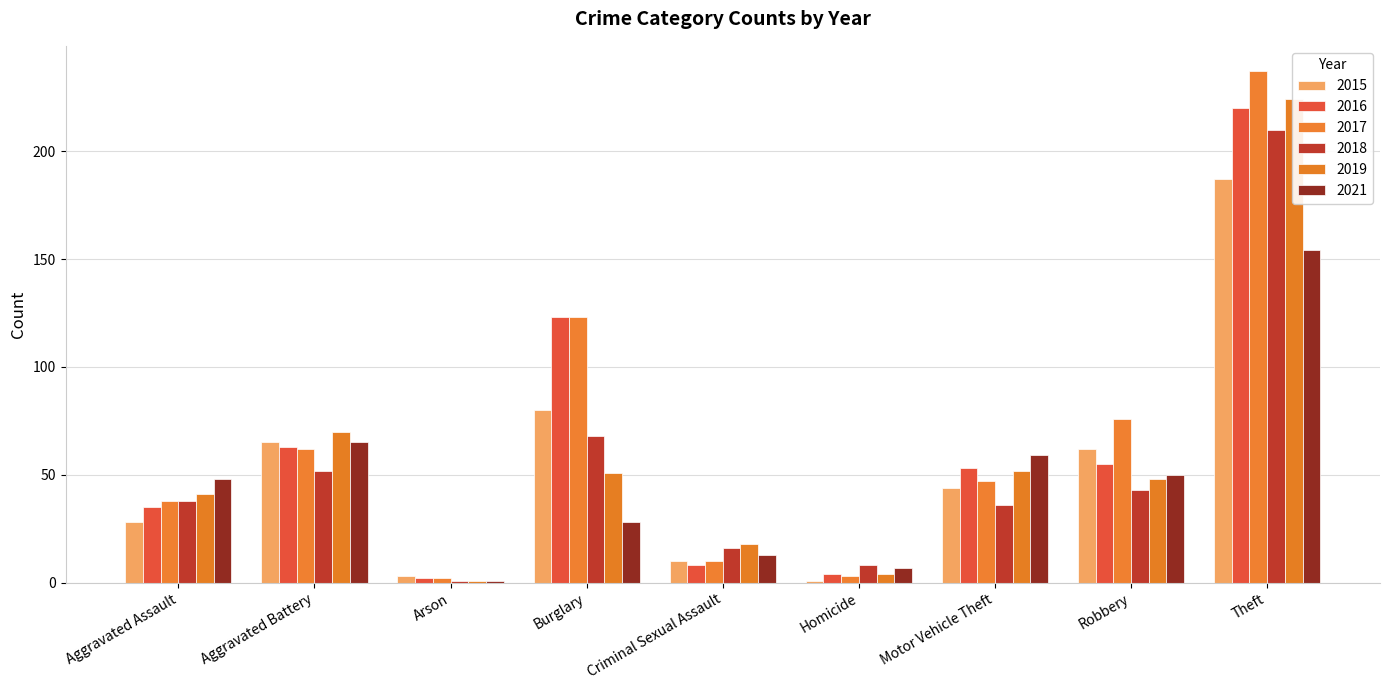

At how many categories does at least one series exceed 36?

6